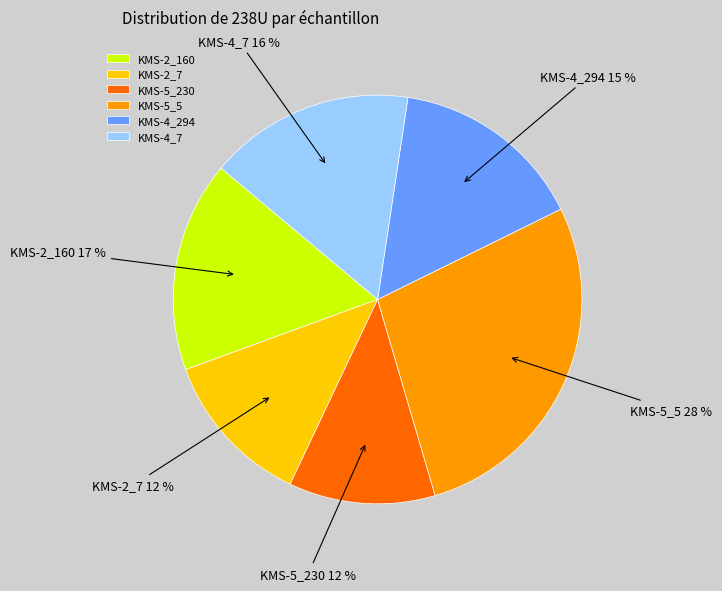

Which has a higher value, KMS-2_7 or KMS-2_160?

KMS-2_160